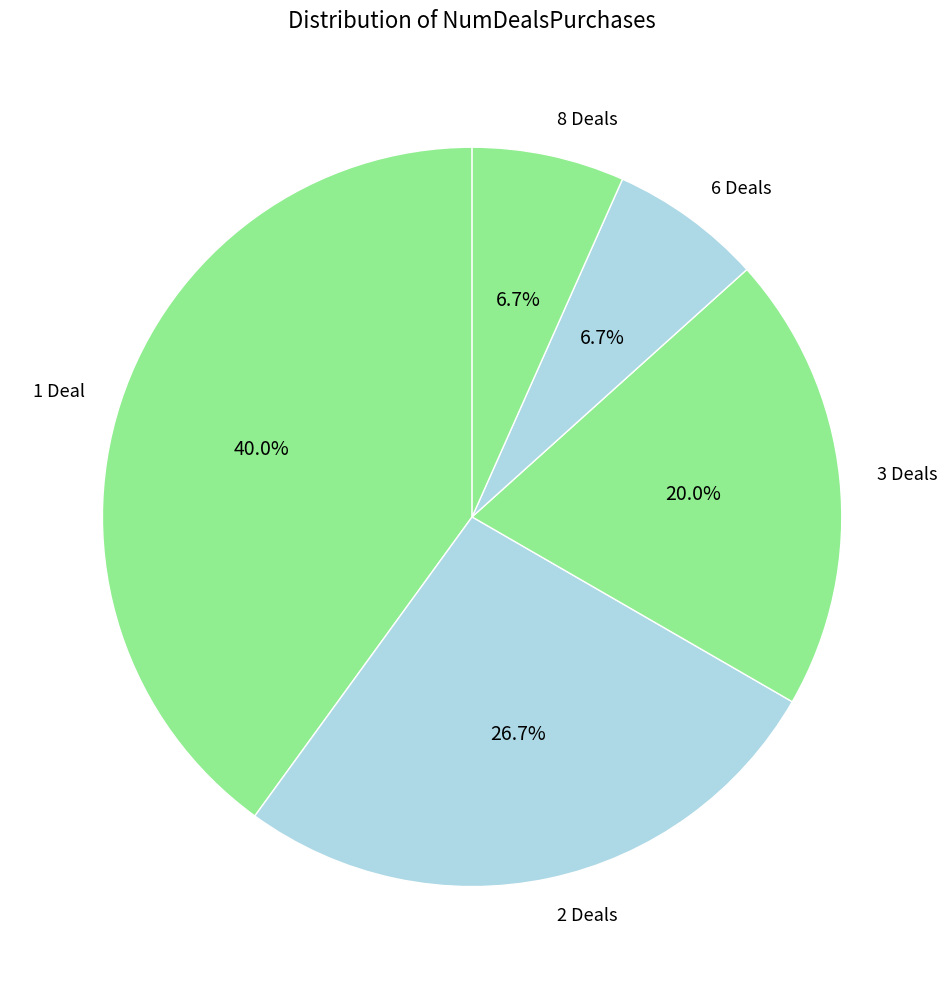

Do 6 and 3 together represent more than half of the pie?

No